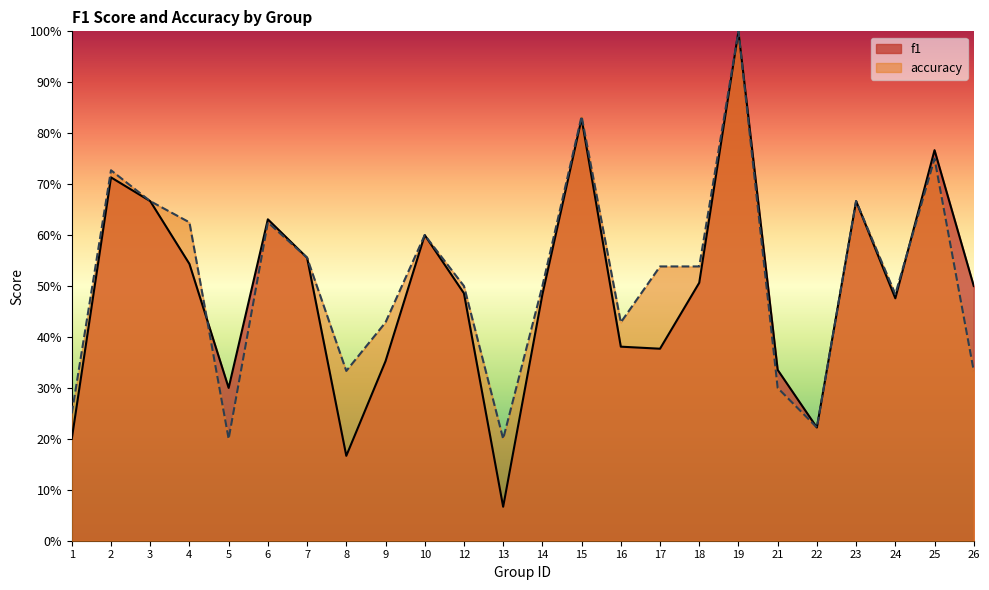

Which label corresponds to the largest value in the chart?

19